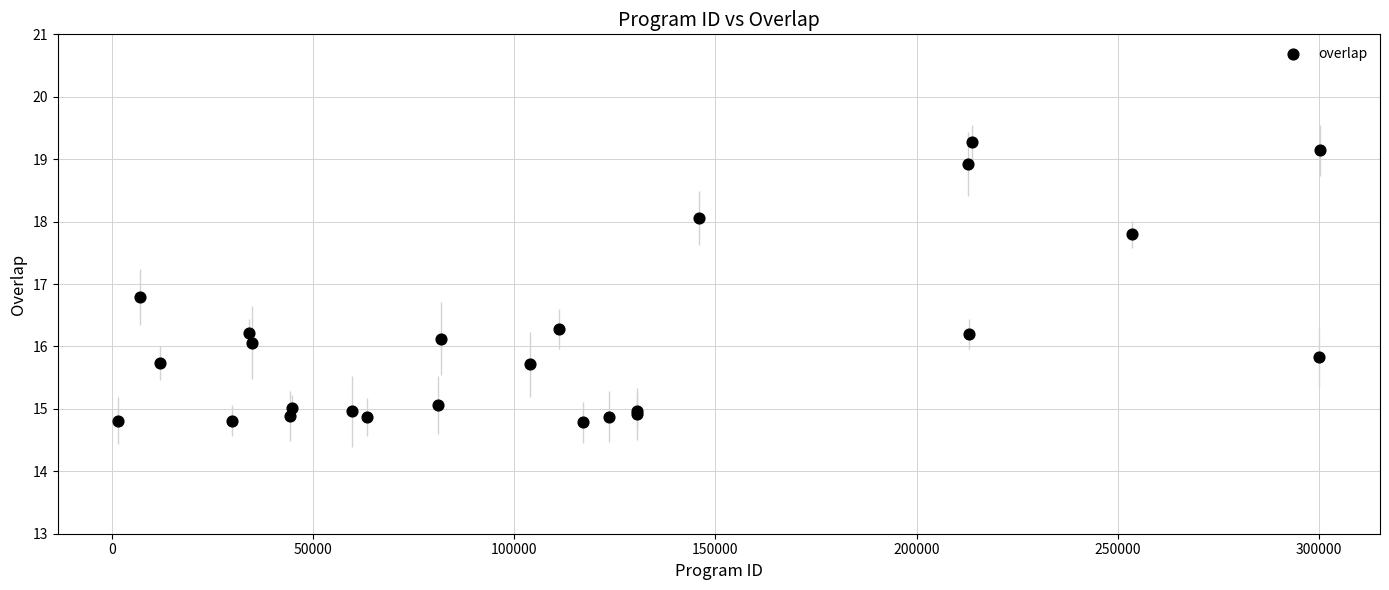

What Y value in the scatter plot is closest to 17?

16.8